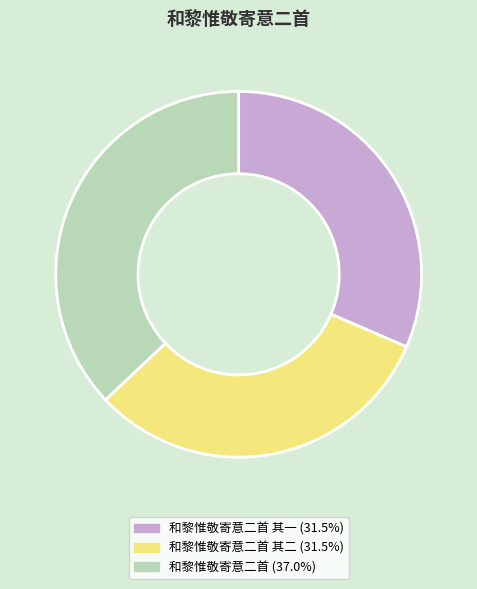

Is there any slice that represents more than half of the pie?

No